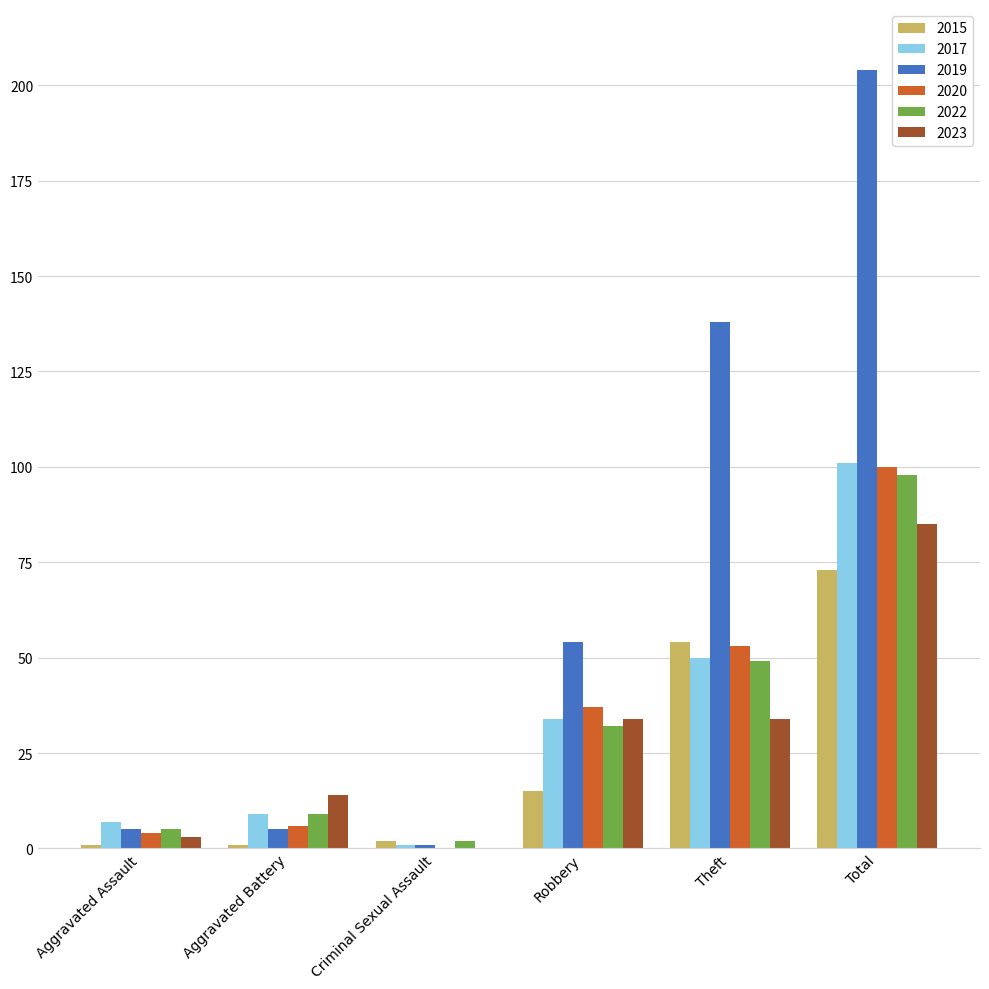

Are the bars horizontal?

No